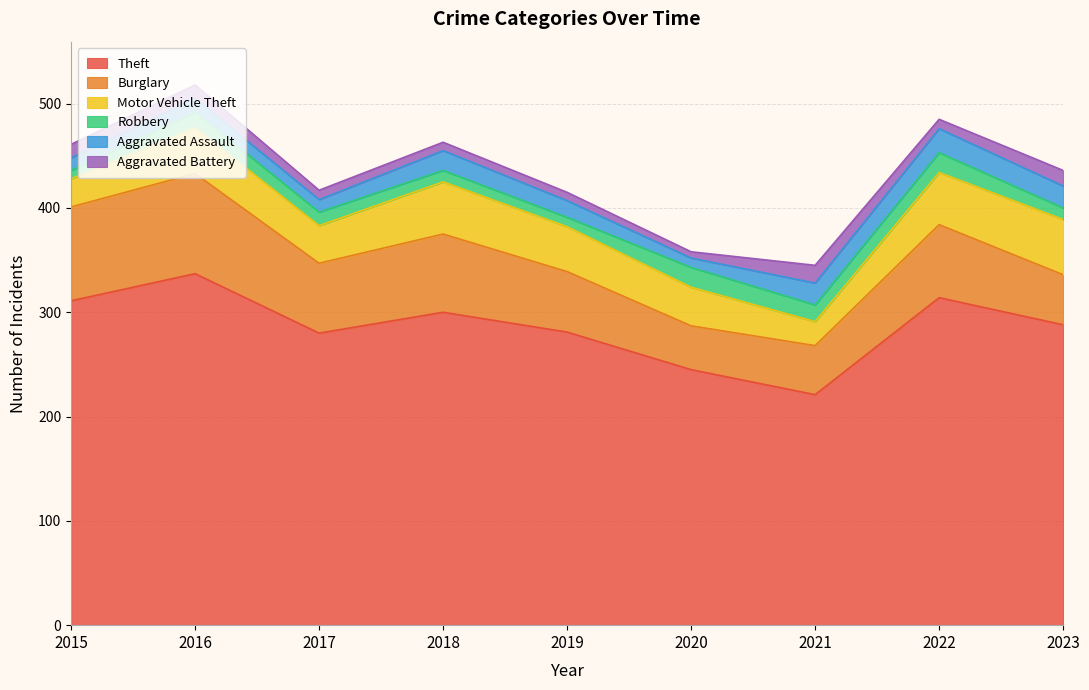

Which series changed the most between 2016 and 2018?

Theft